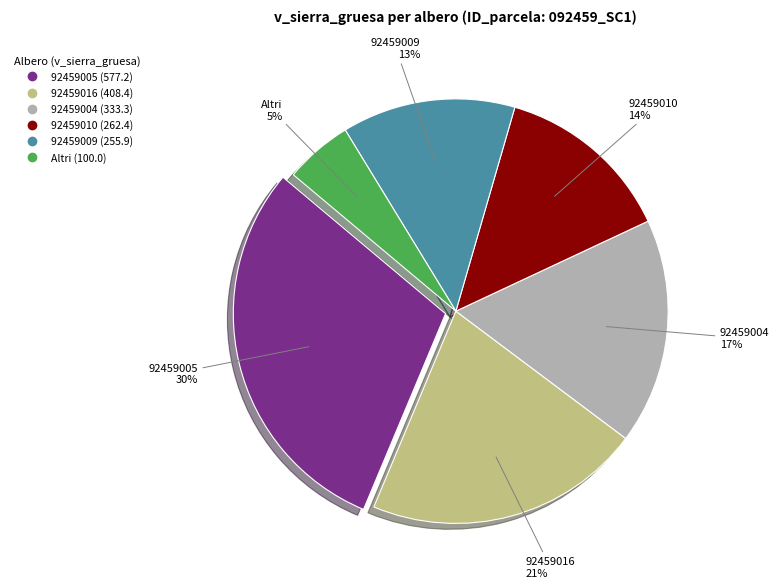

Does any single category account for the majority?

No